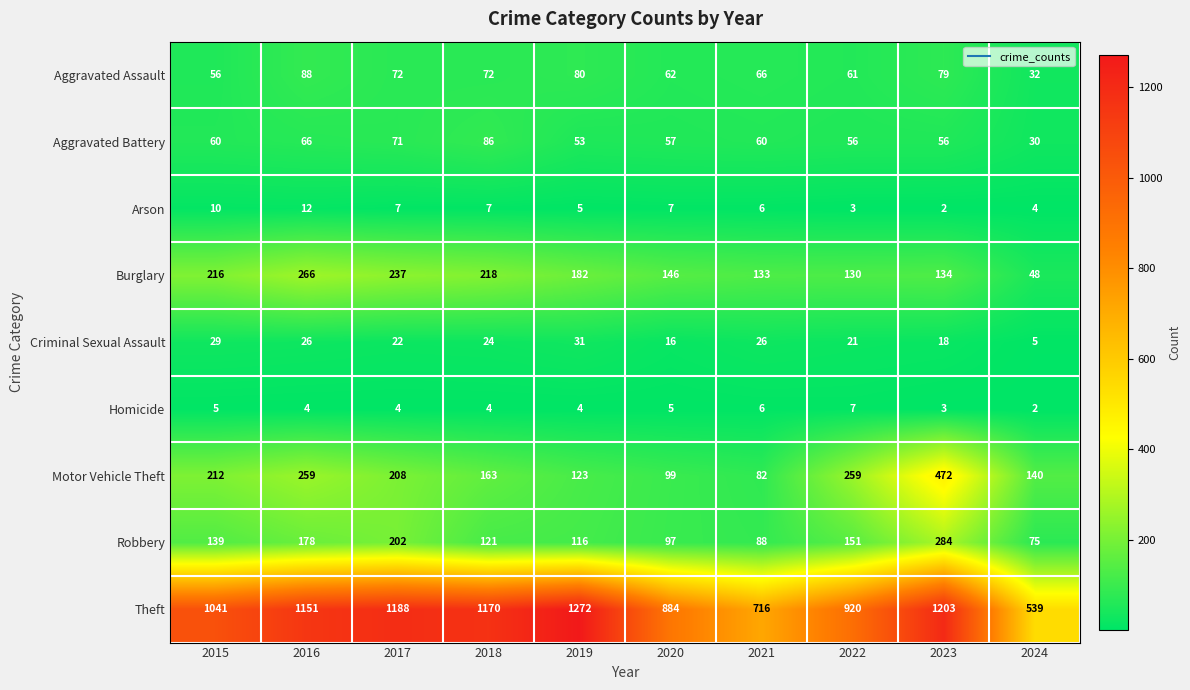

Which series has the largest range (max minus min)?

Theft